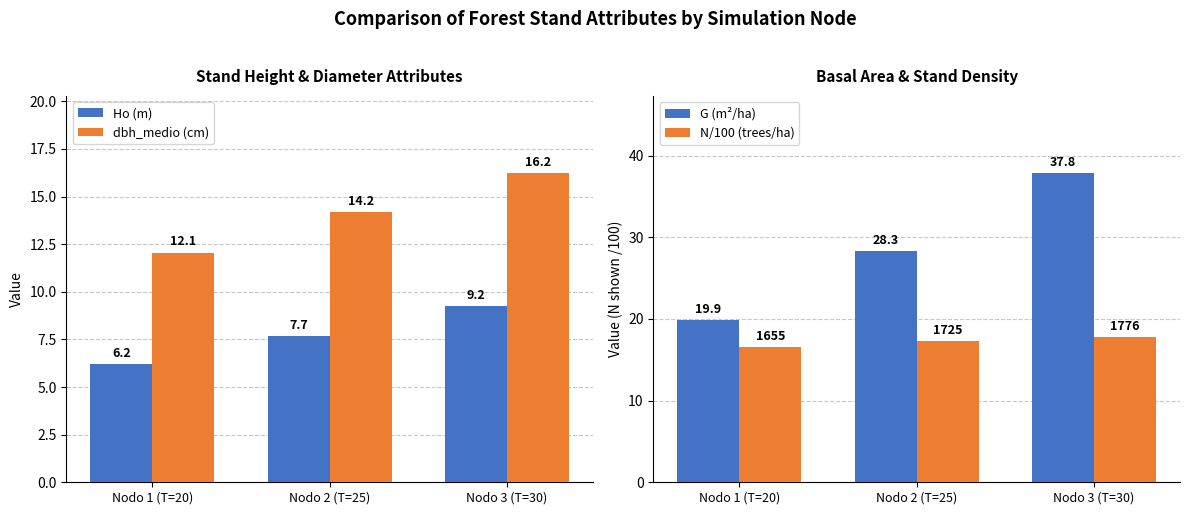

How many groups of bars are there?

3